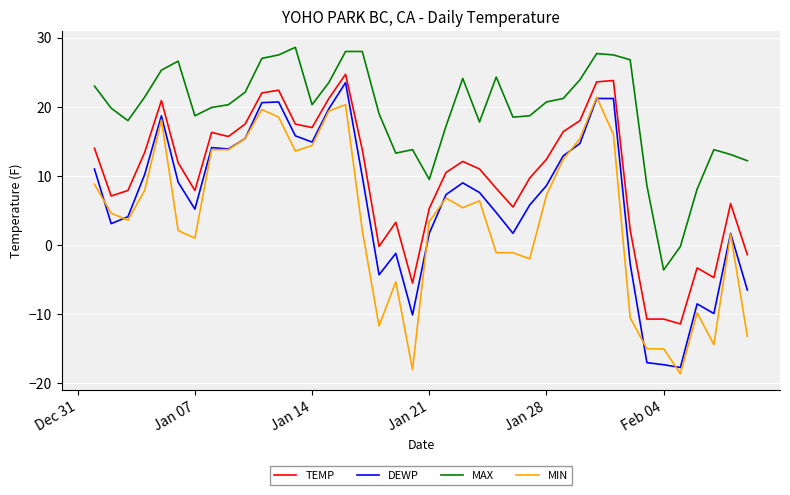

List the series in order of their overall mean, highest first.

MAX, TEMP, DEWP, MIN